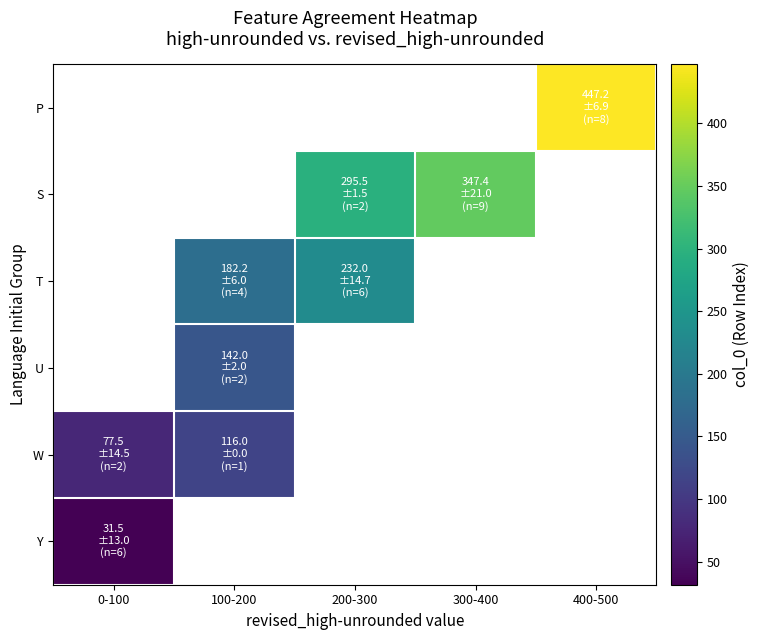

Count the number of categories in the chart.

5